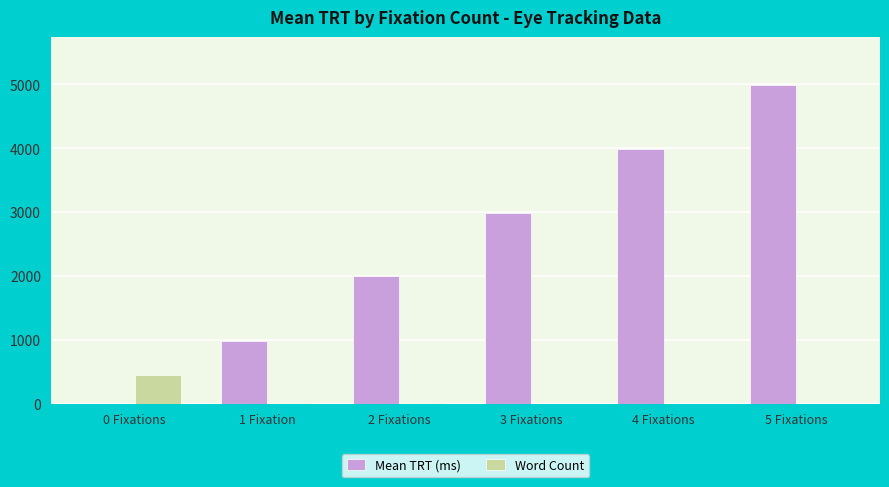

Which series changed the most between 2 Fixations and 4 Fixations?

Mean TRT (ms)